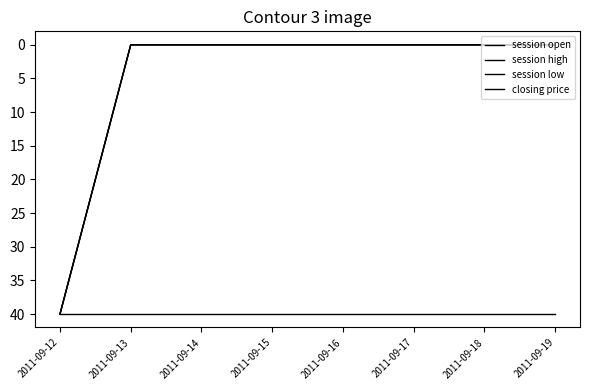

Does the chart have visible grid lines?

No